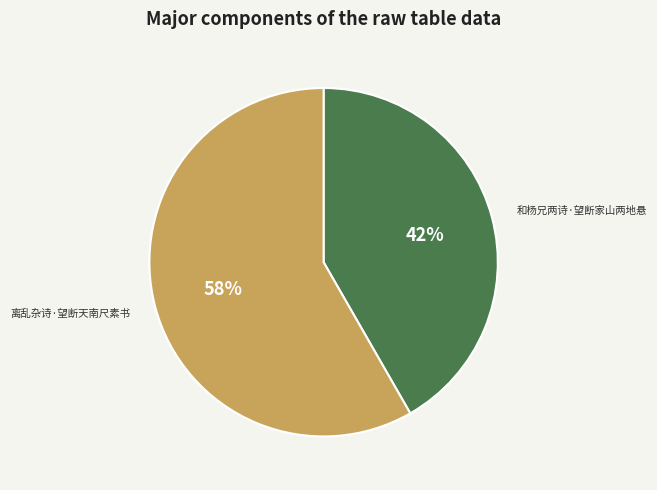

Rank the categories by value from highest to lowest.

离乱杂诗·望断天南尺素书, 和杨兄两诗·望断家山两地悬